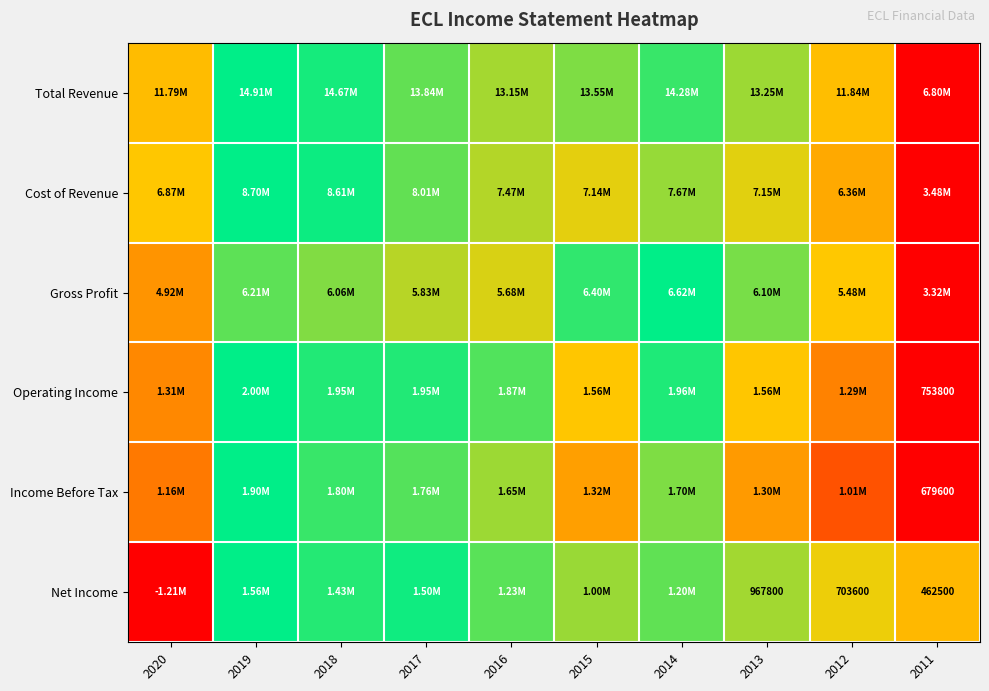

At which label is Cost of Revenue closest to 0?

2011